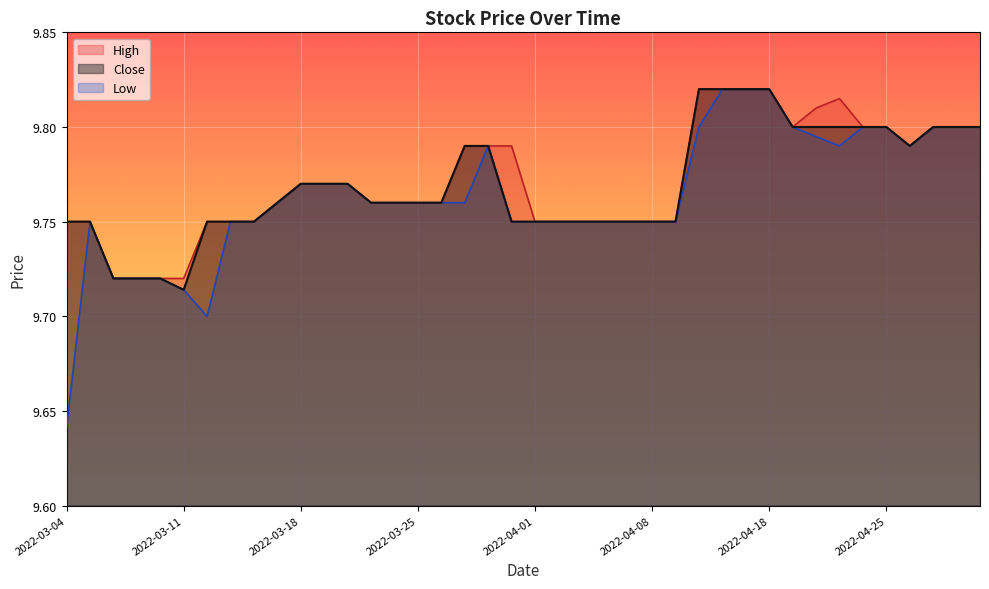

Count the Close values in the range 9 to 10.

40